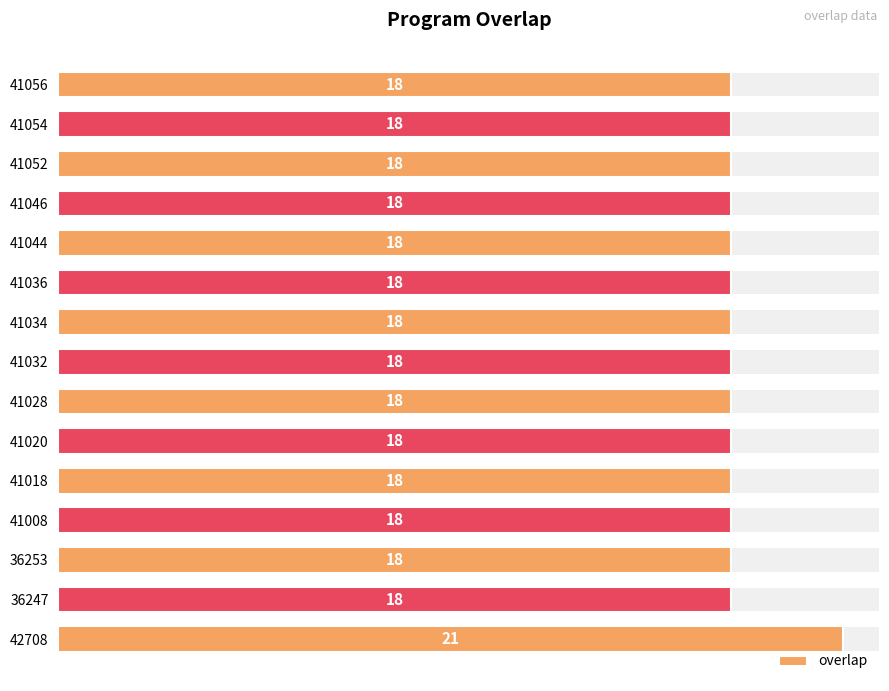

What is the minimum value shown in the chart?

18